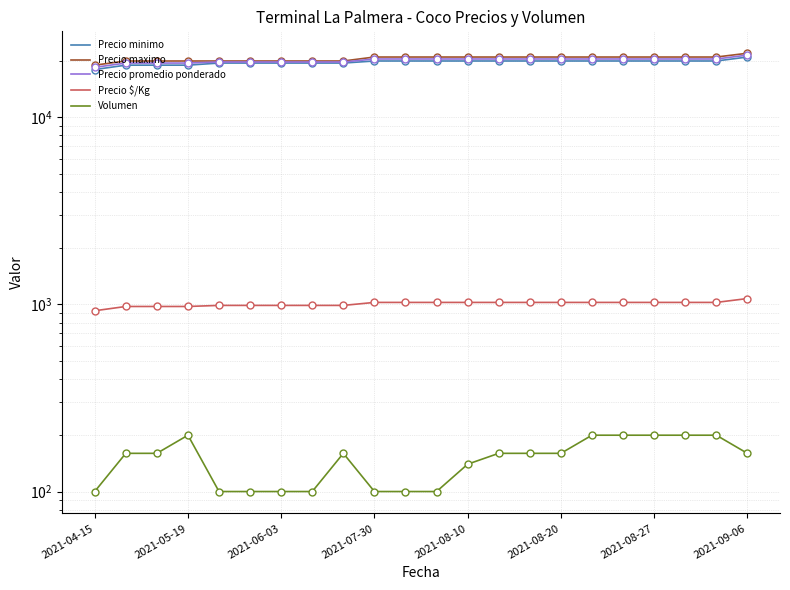

Count the Precio maximo values in the range 20000 to 21000.

20